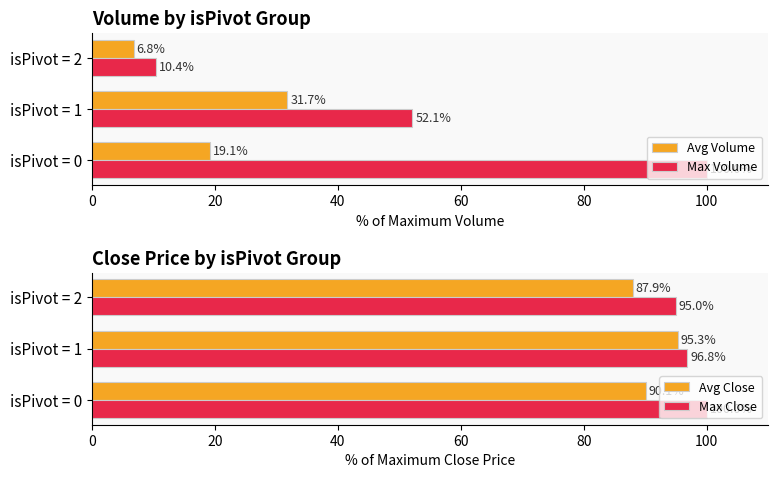

Is the value of Avg Close at 20 greater than the value of Avg Volume at 40?

Yes